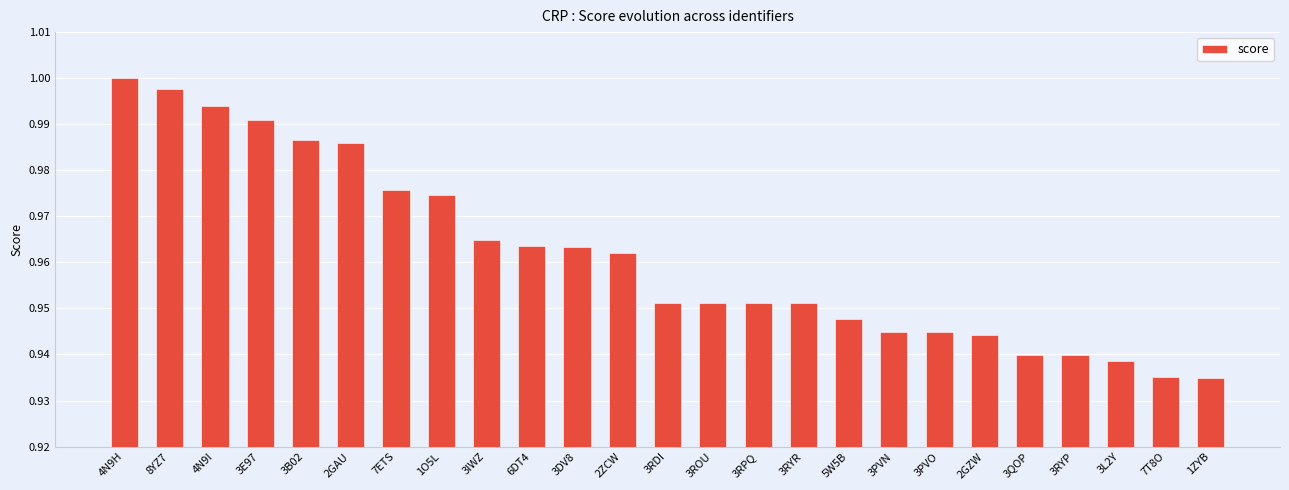

What is the difference between the maximum and minimum values?

0.1